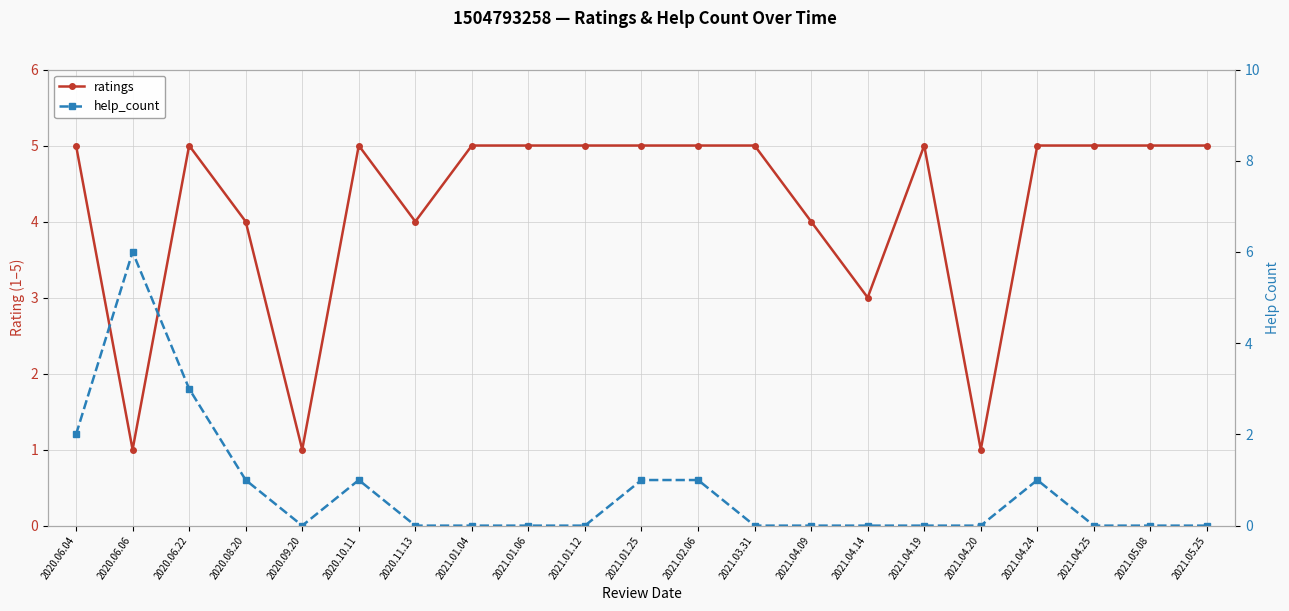

What is the difference between the maximum and minimum values in the ratings series?

4